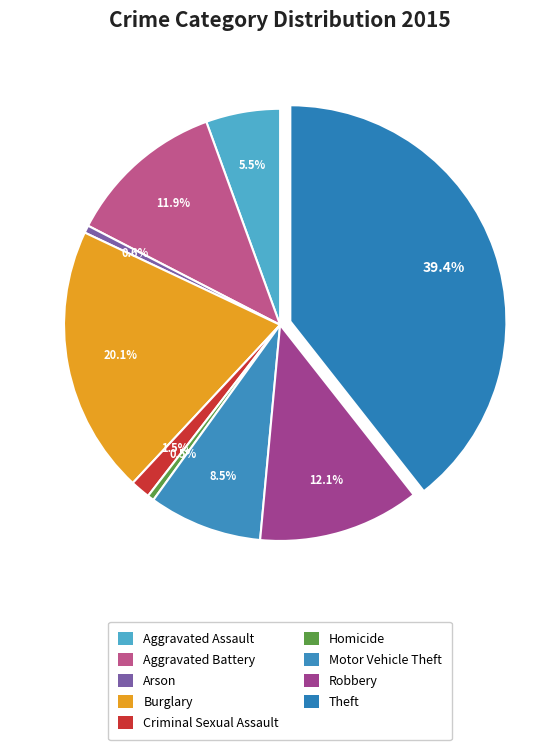

What is the largest slice in the pie chart?

Theft